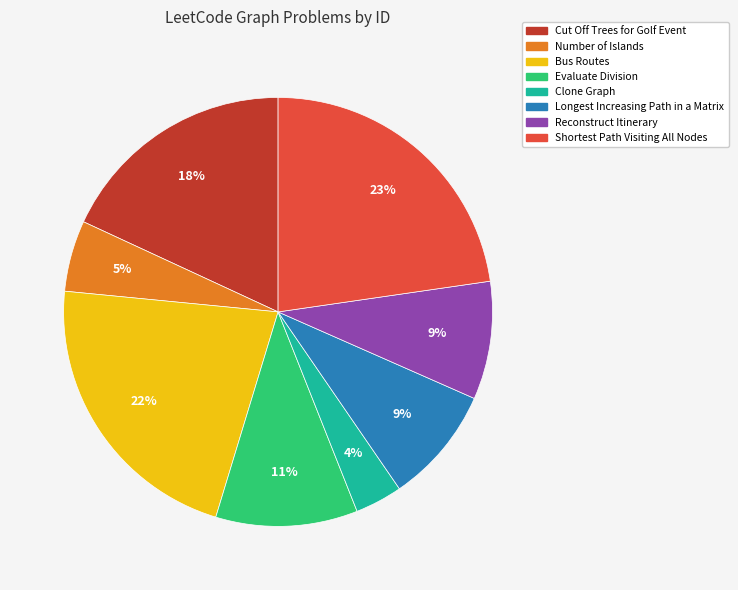

Is there any slice that represents more than half of the pie?

No